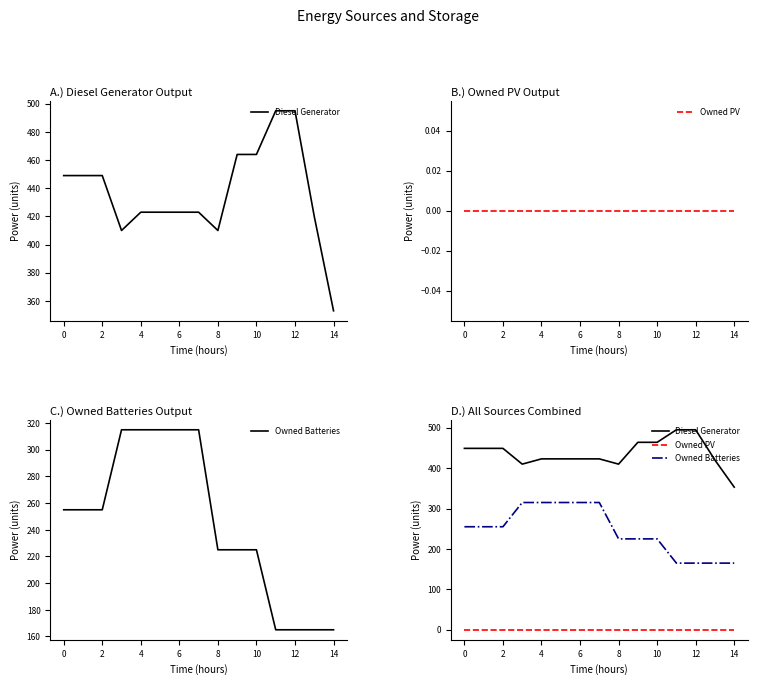

Reading right to left, list all the values displayed in this chart.

Diesel Generator: 353.0	420.0	495.0	495.0	464.0	464.0	410.0	423.0	423.0	423.0	423.0	410.0	449.0	449.0	449.0
Owned PV: 0.0	0.0	0.0	0.0	0.0	0.0	0.0	0.0	0.0	0.0	0.0	0.0	0.0	0.0	0.0
Owned Batteries: 165.0	165.0	165.0	165.0	225.0	225.0	225.0	315.0	315.0	315.0	315.0	315.0	255.0	255.0	255.0